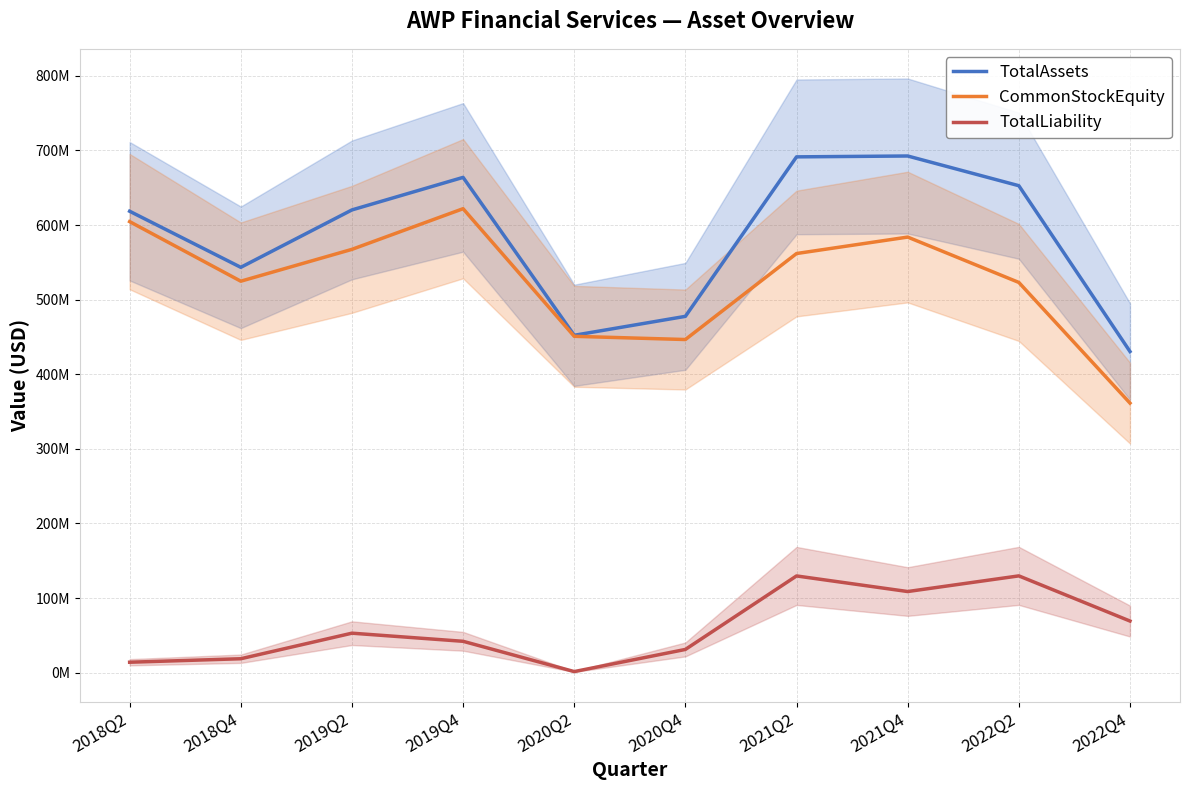

At which category does the chart reach its peak across all series?

2021Q4